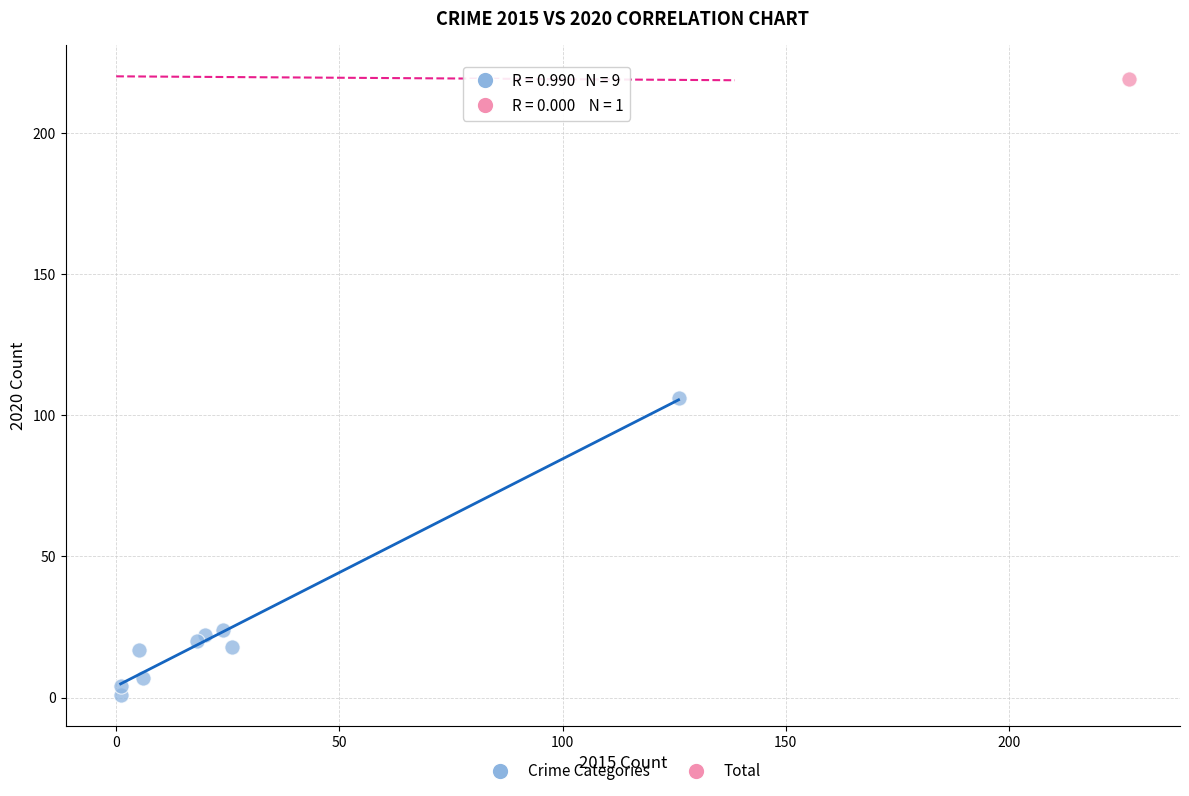

What are all the series names shown in the legend?

Crime Categories, Total